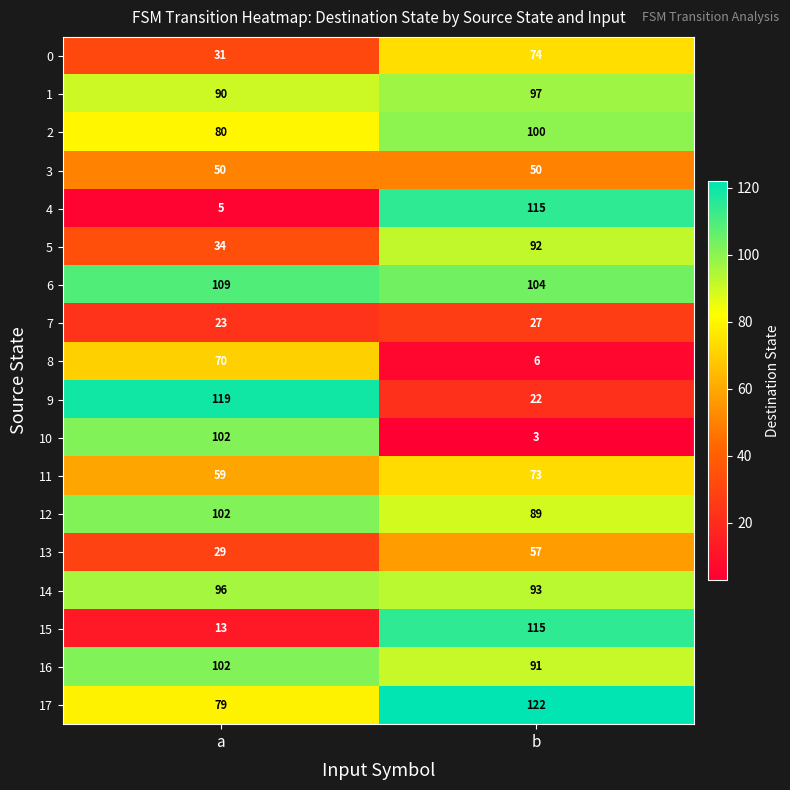

Which category has the highest value in the 14 series?

a